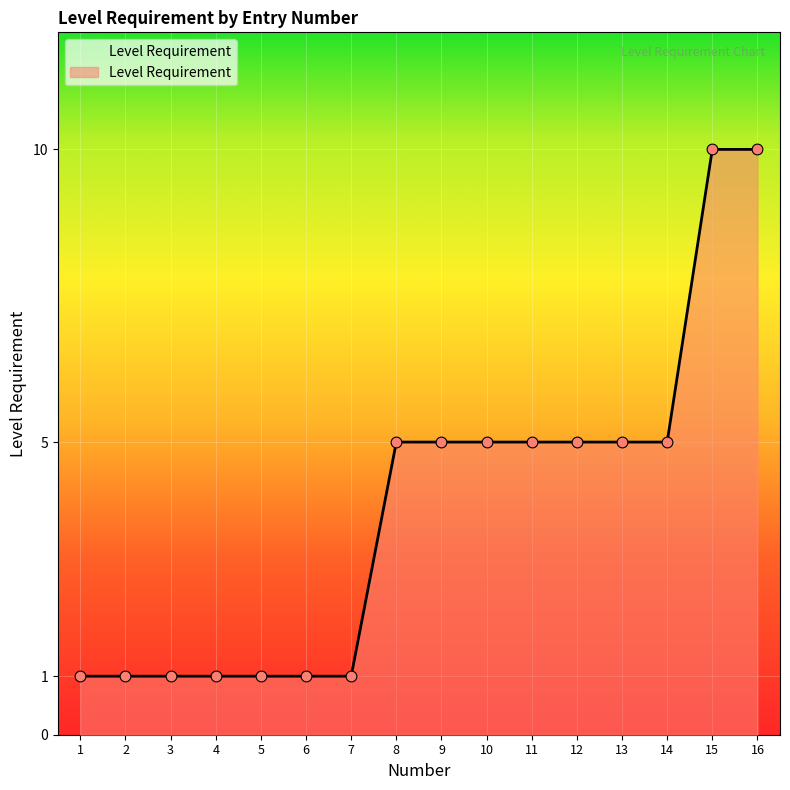

What is the change in value from 3 to 16?

+9